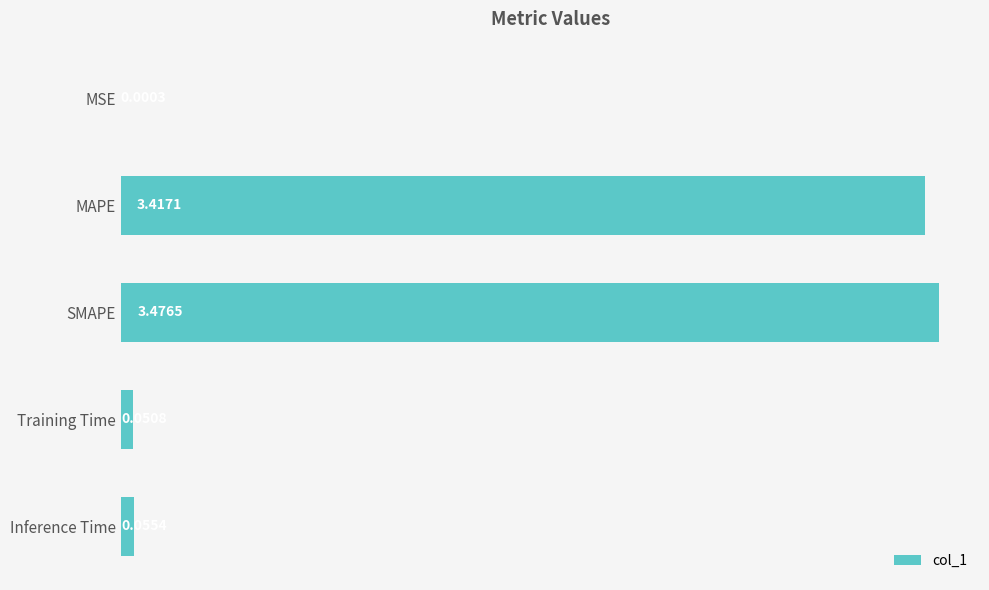

What is the sum of all values?

7.0